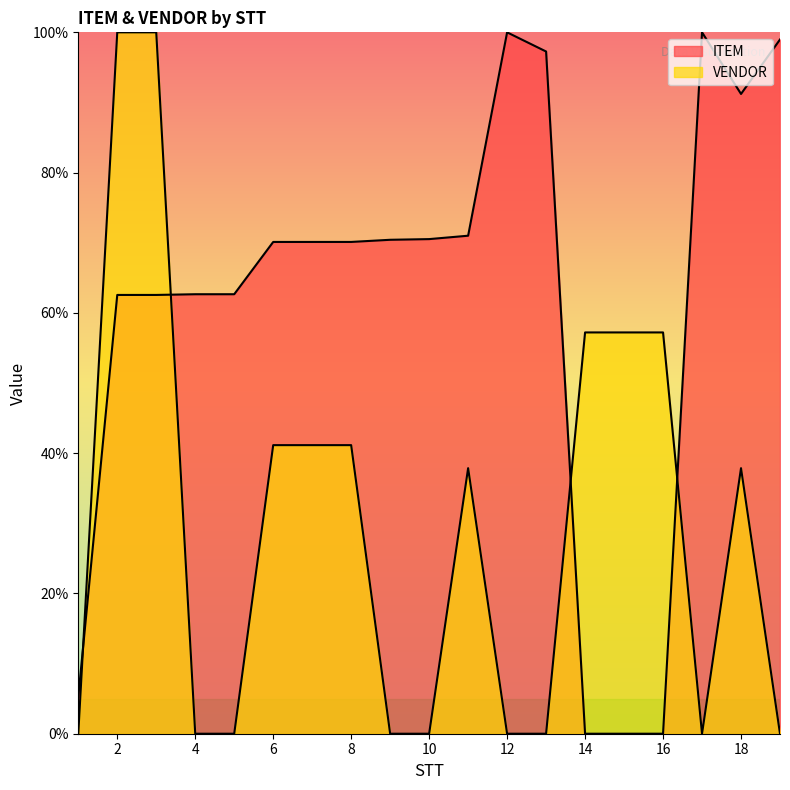

True or false: VENDOR has a value of 97.1 at 15.

False